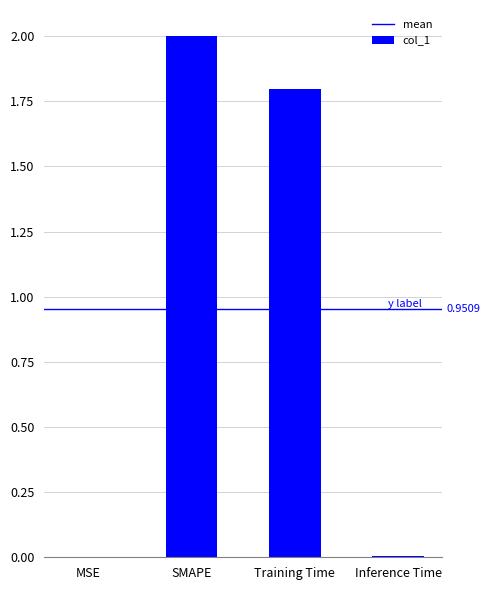

The value at MSE is 0.0. True or false?

True